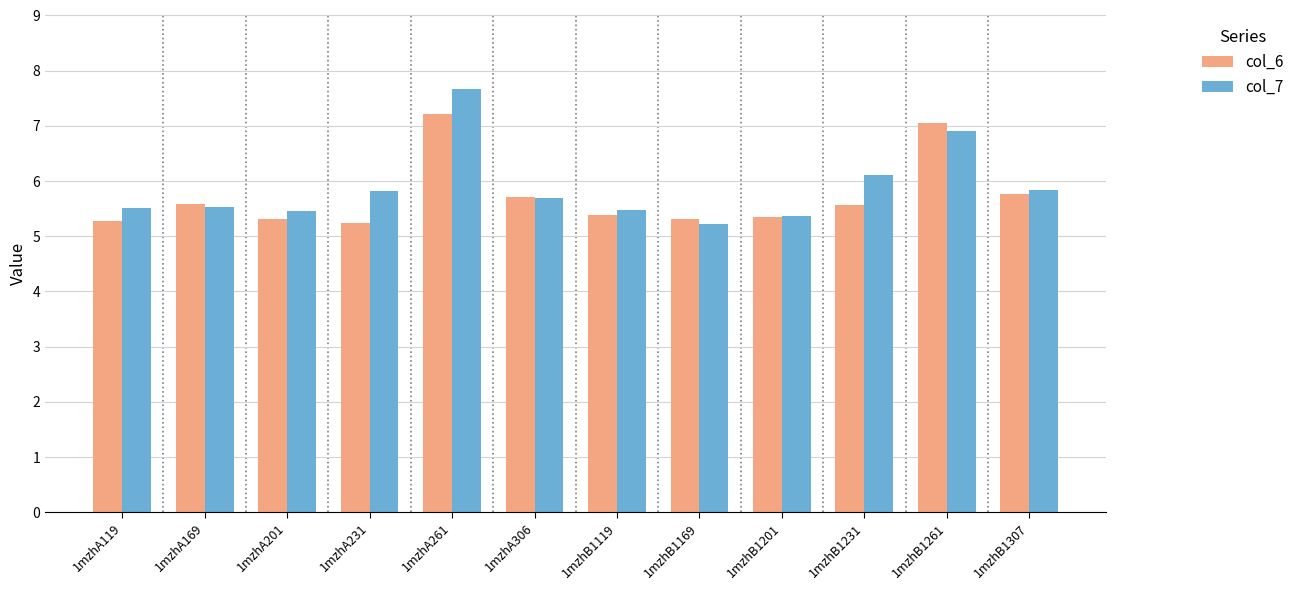

What are all the series names shown in the legend?

col_6, col_7